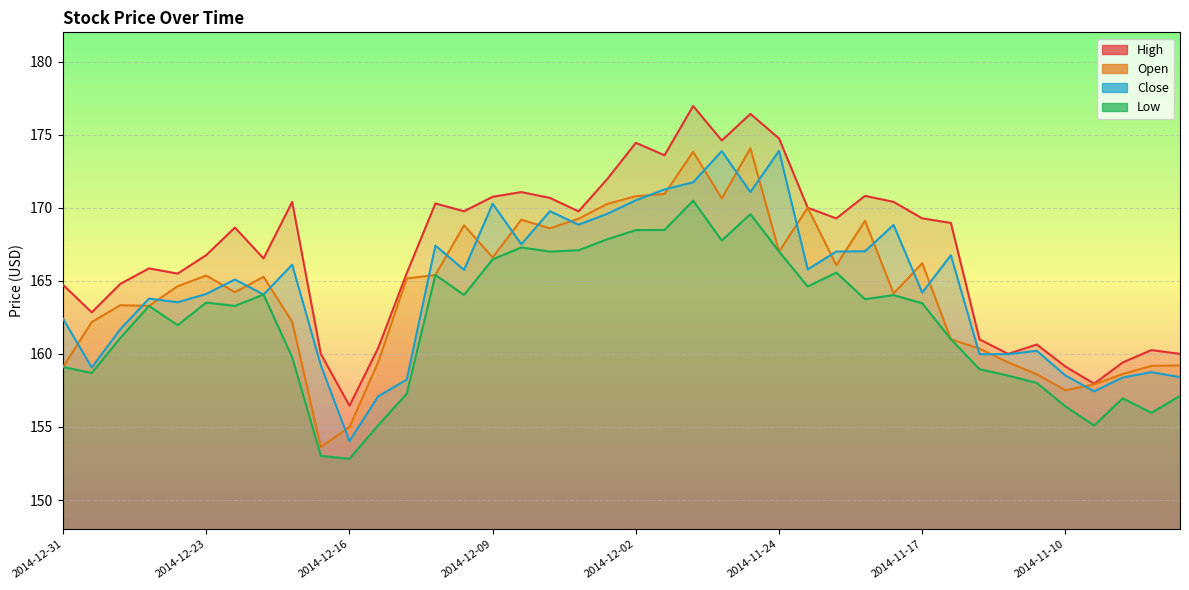

At which label does Open first exceed 165?

2014-12-23